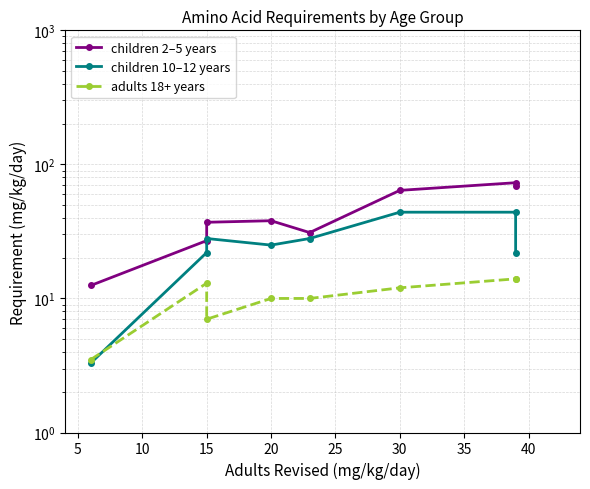

What are all the series names shown in the legend?

children 2–5 years, children 10–12 years, adults 18+ years